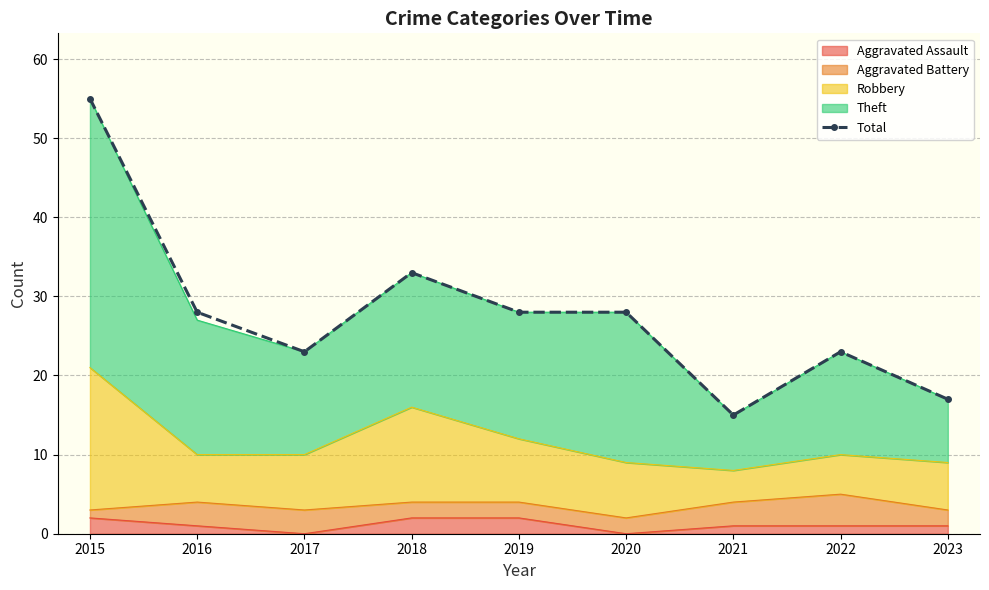

Rank the categories by value from highest to lowest.

2015, 2018, 2016, 2019, 2020, 2017, 2022, 2023, 2021